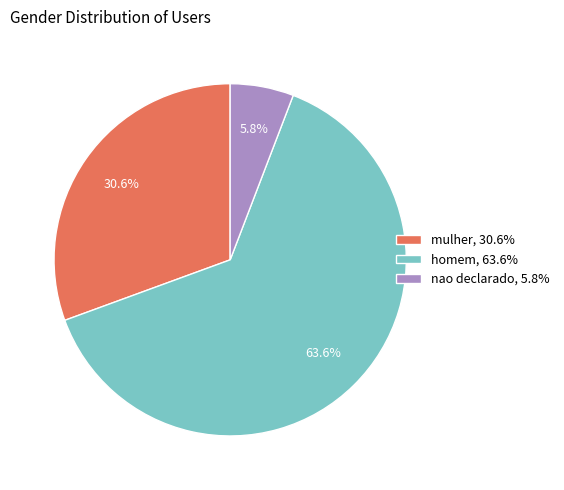

To the nearest percent, what percentage of the pie is mulher?

31%